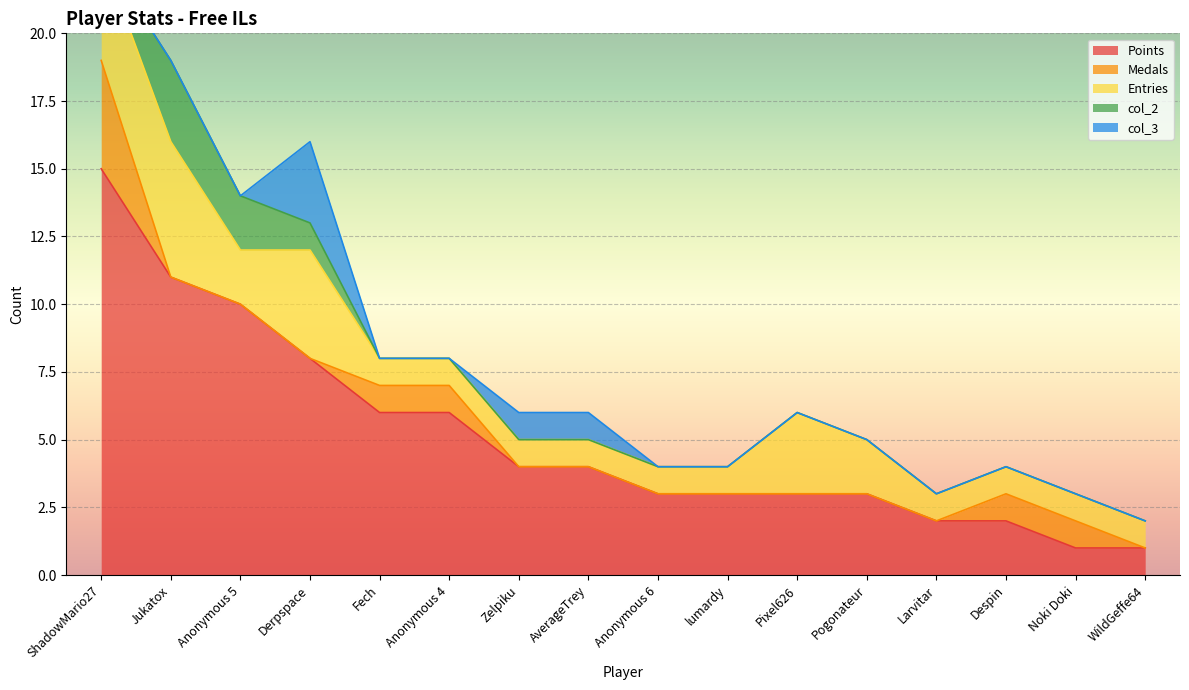

What is the difference between the maximum and minimum values in the Entries series?

4